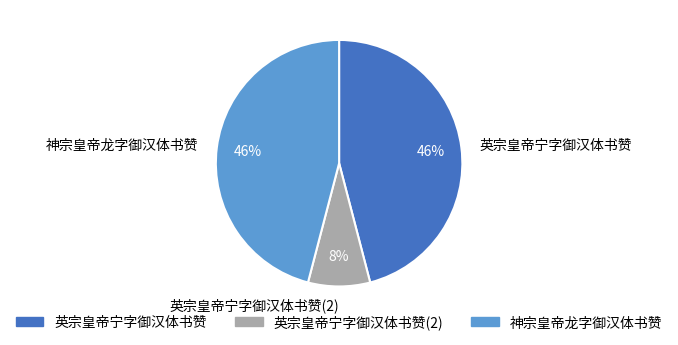

The 英宗皇帝宁字御汉体书赞 slice represents 35% of the pie. True or false?

False